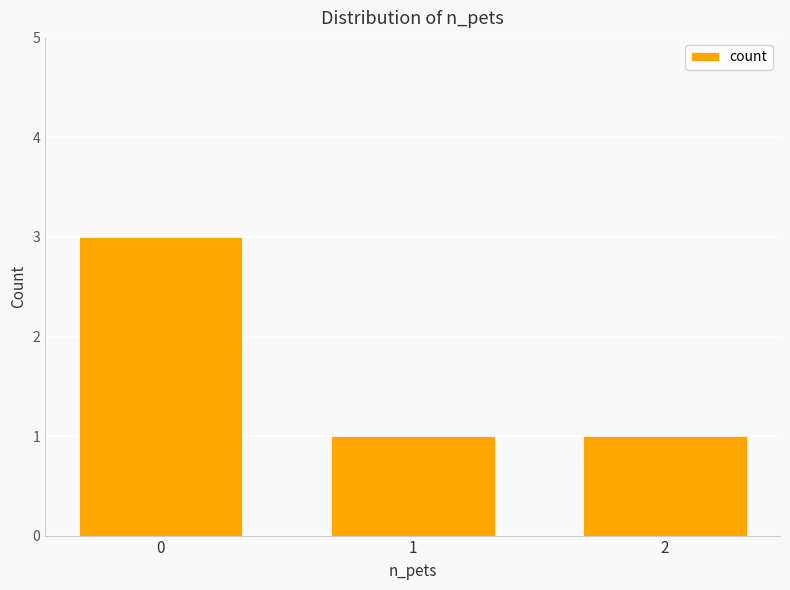

What is the sum of the values at 0 and 2?

4